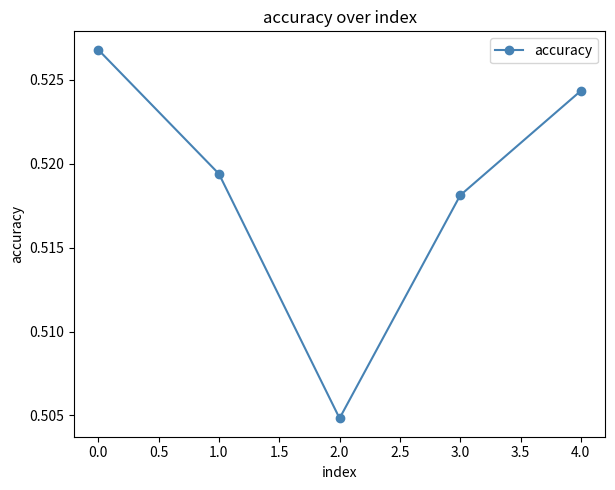

Which category has the lowest value across all series?

2.0